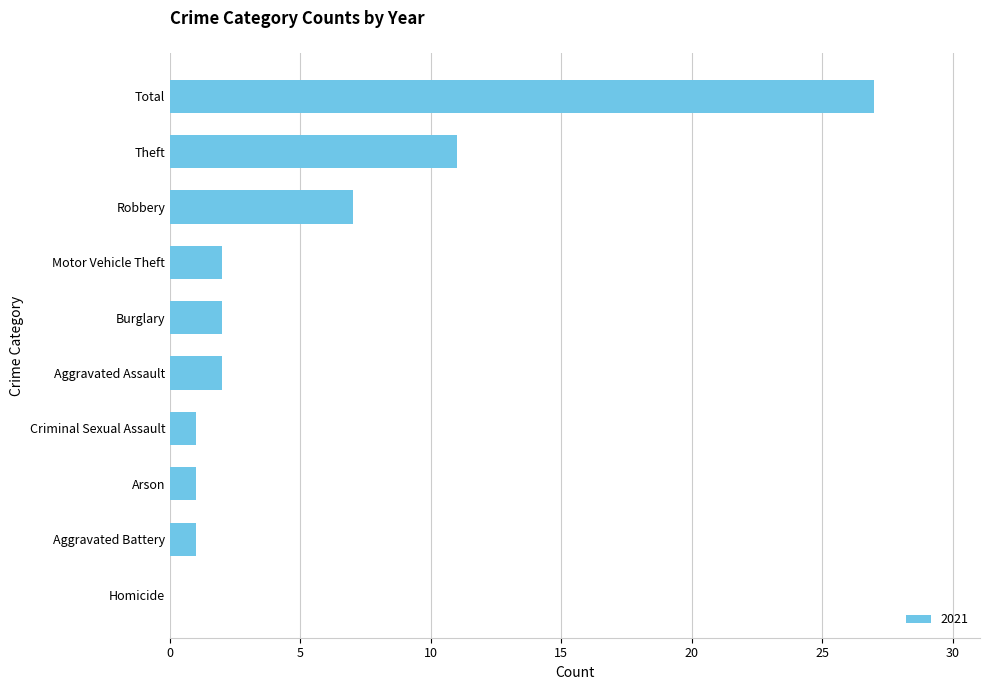

What is the sum of all values?

54